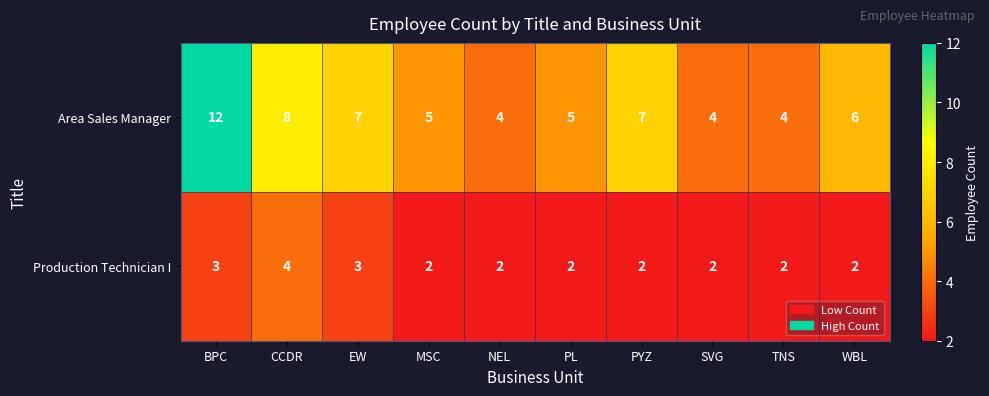

At how many categories does at least one series exceed 2?

10